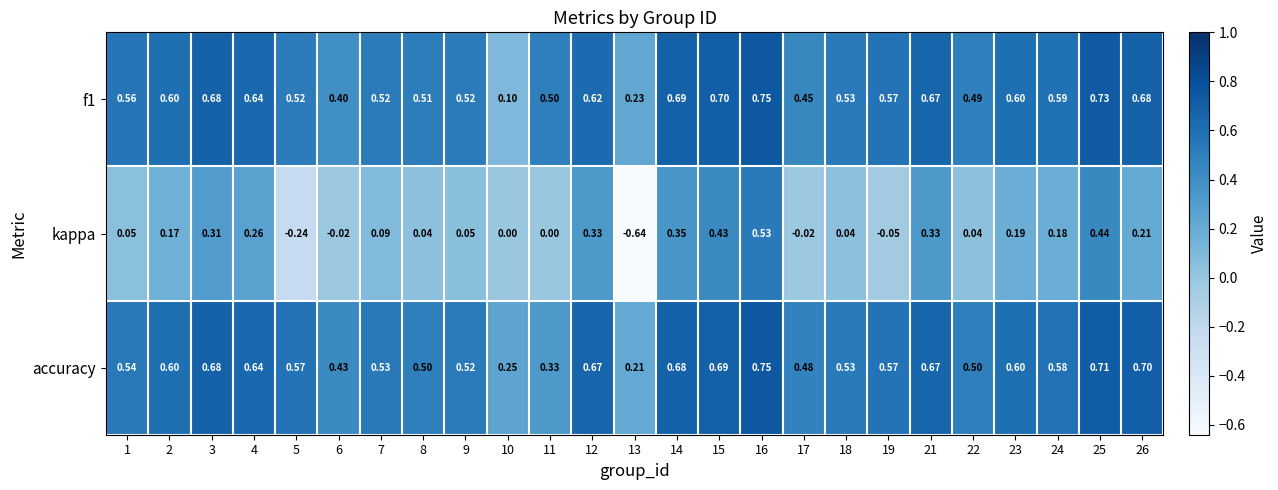

Is the value of f1 at 10 greater than the value of kappa at 11?

Yes